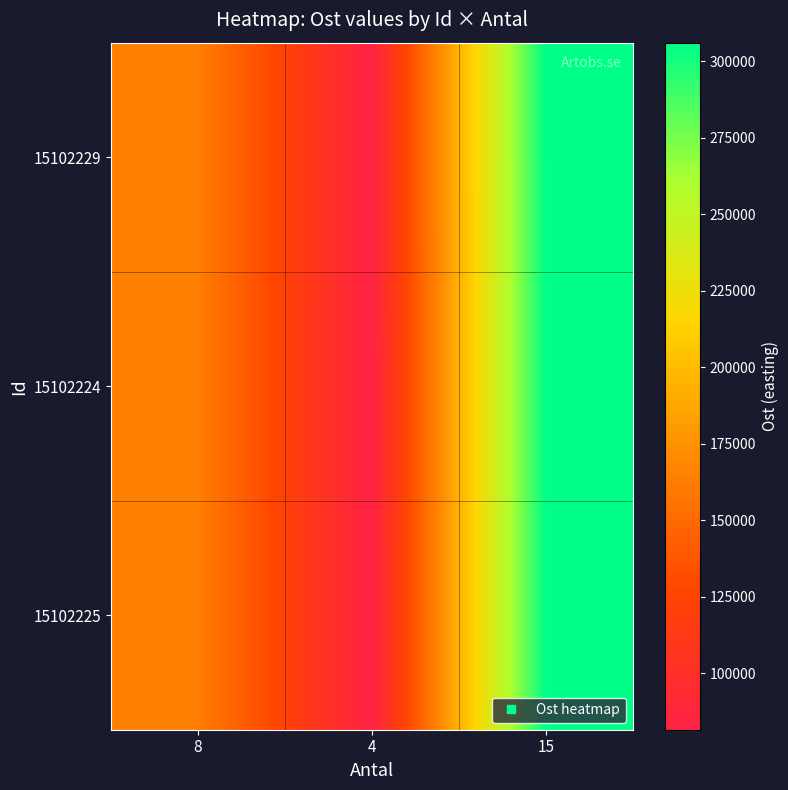

Reading right to left, what are all the values shown in this chart?

15102229: 15=306051.3	4=81613.7	8=163227.3
15102224: 15=305973.6	4=81593.0	8=163185.9
15102225: 15=305979.6	4=81594.6	8=163189.1